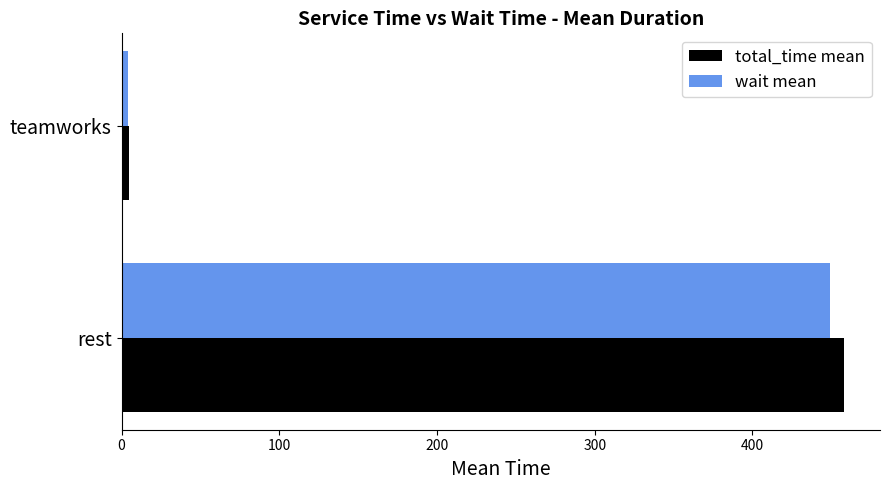

What is the maximum value for total_time mean?

458.0